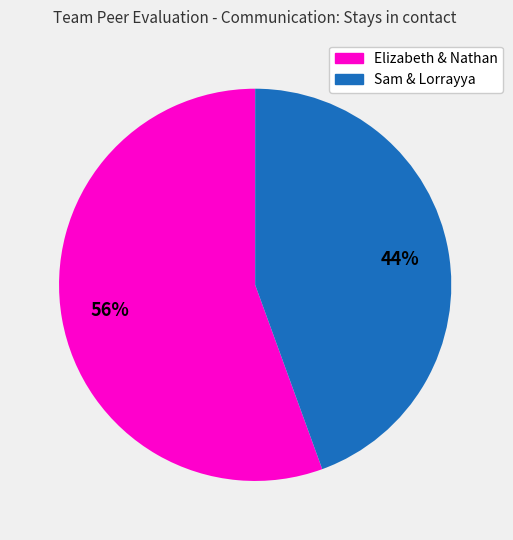

Is there any slice that represents more than half of the pie?

Yes